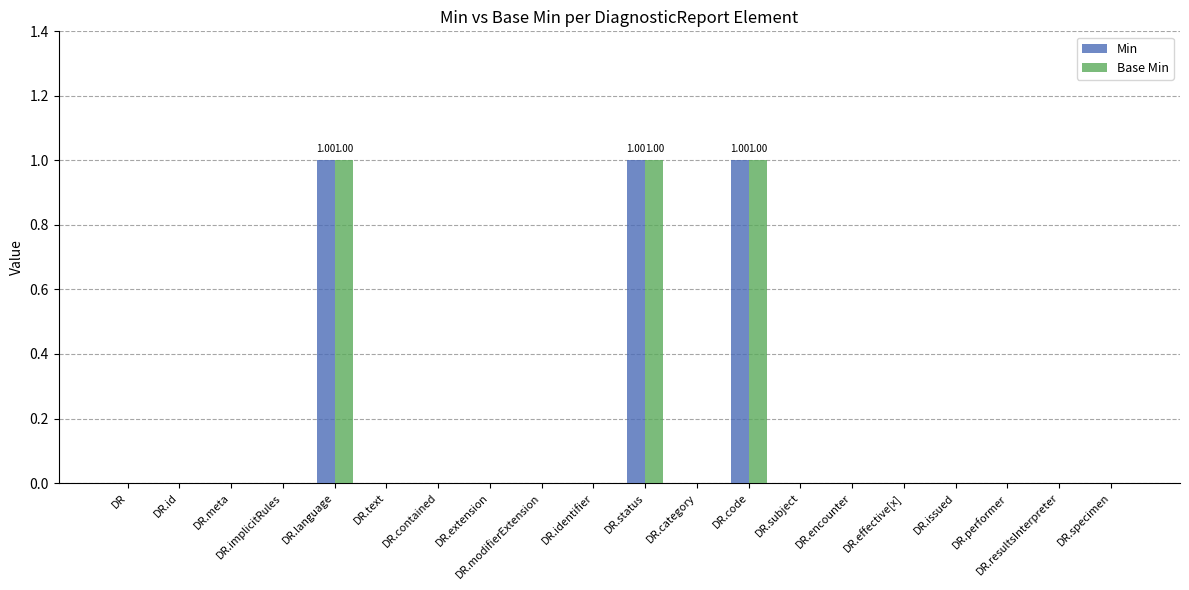

Is the value of Base Min at DR.status greater than the value of Min at DR.contained?

Yes